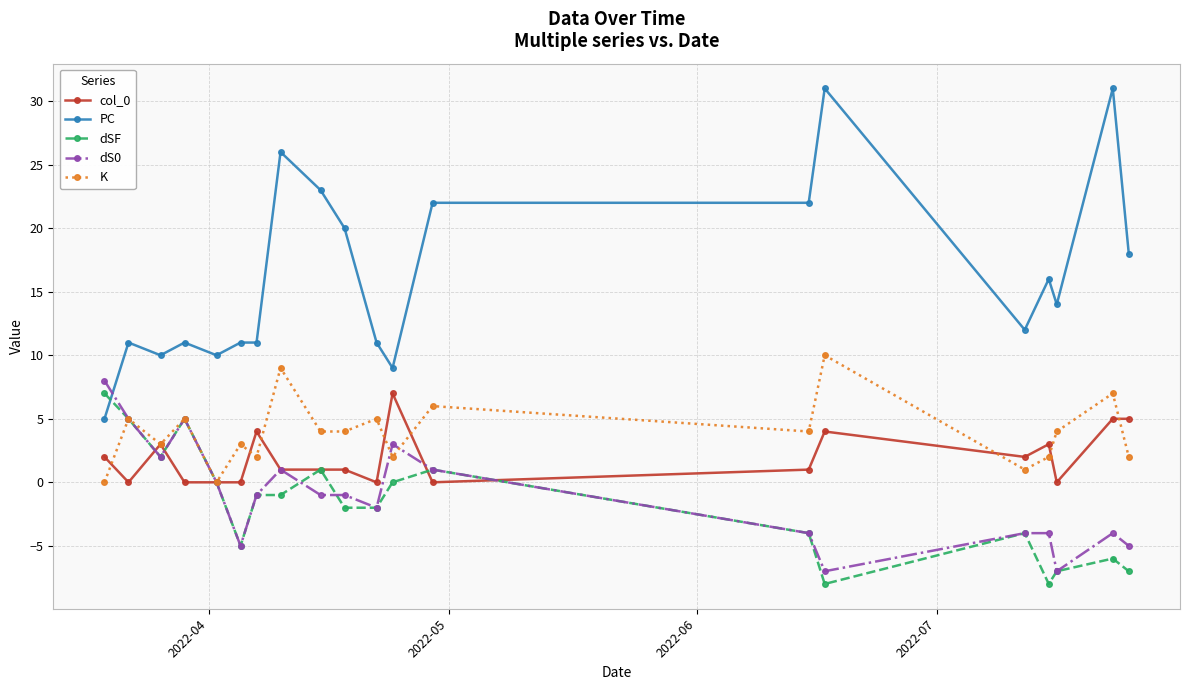

How many lines are shown in the chart?

5